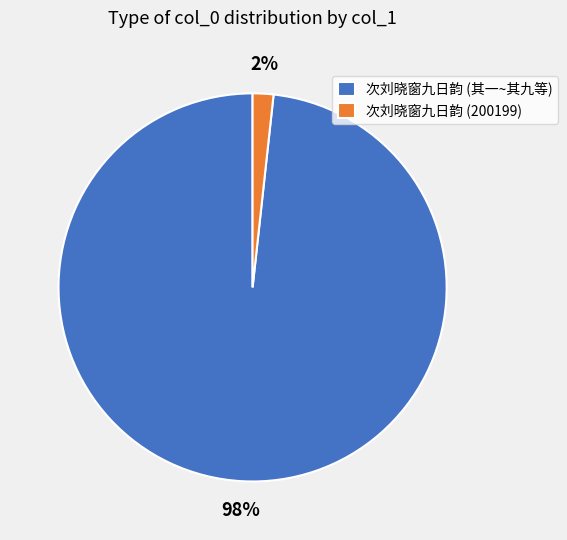

The 次刘晓窗九日韵 (其一~其九等) slice represents 98% of the pie. True or false?

True